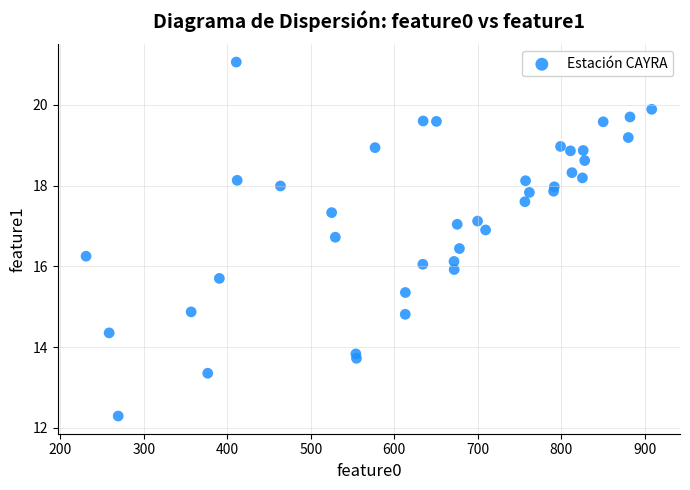

What is the range of Y values (max minus min)?

8.8